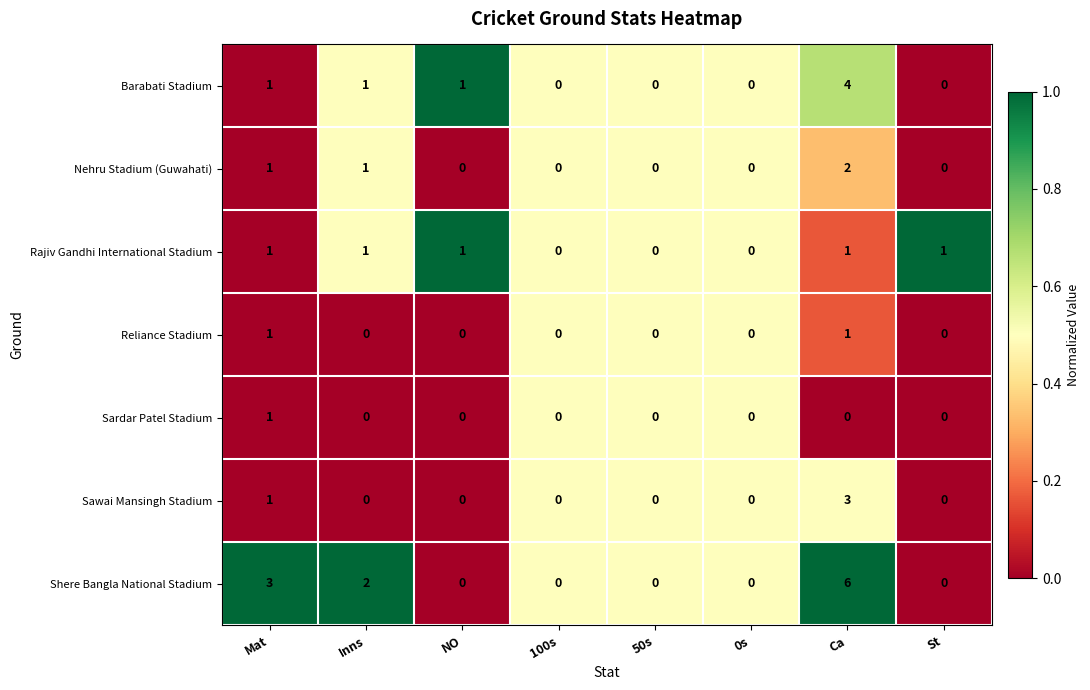

What is the sum of all Rajiv Gandhi International Stadium values?

5